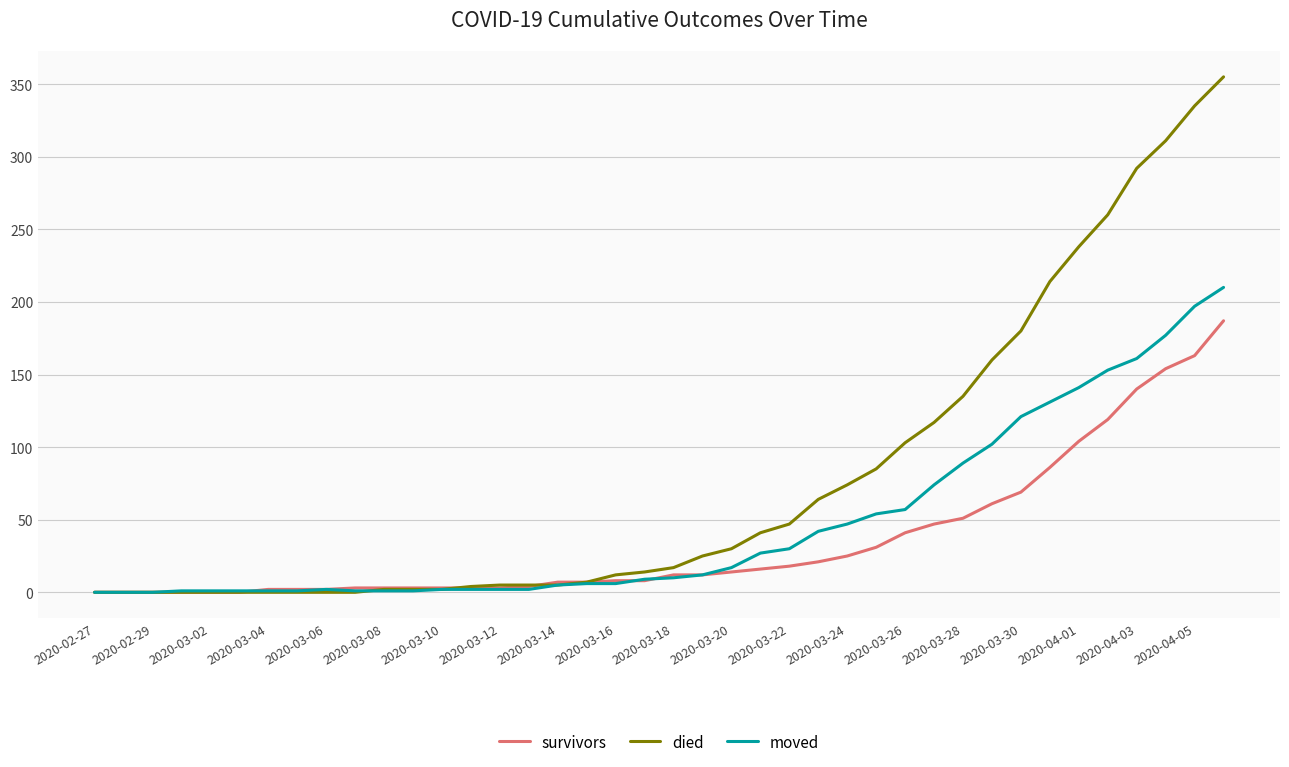

Which series has the largest total across all categories?

died